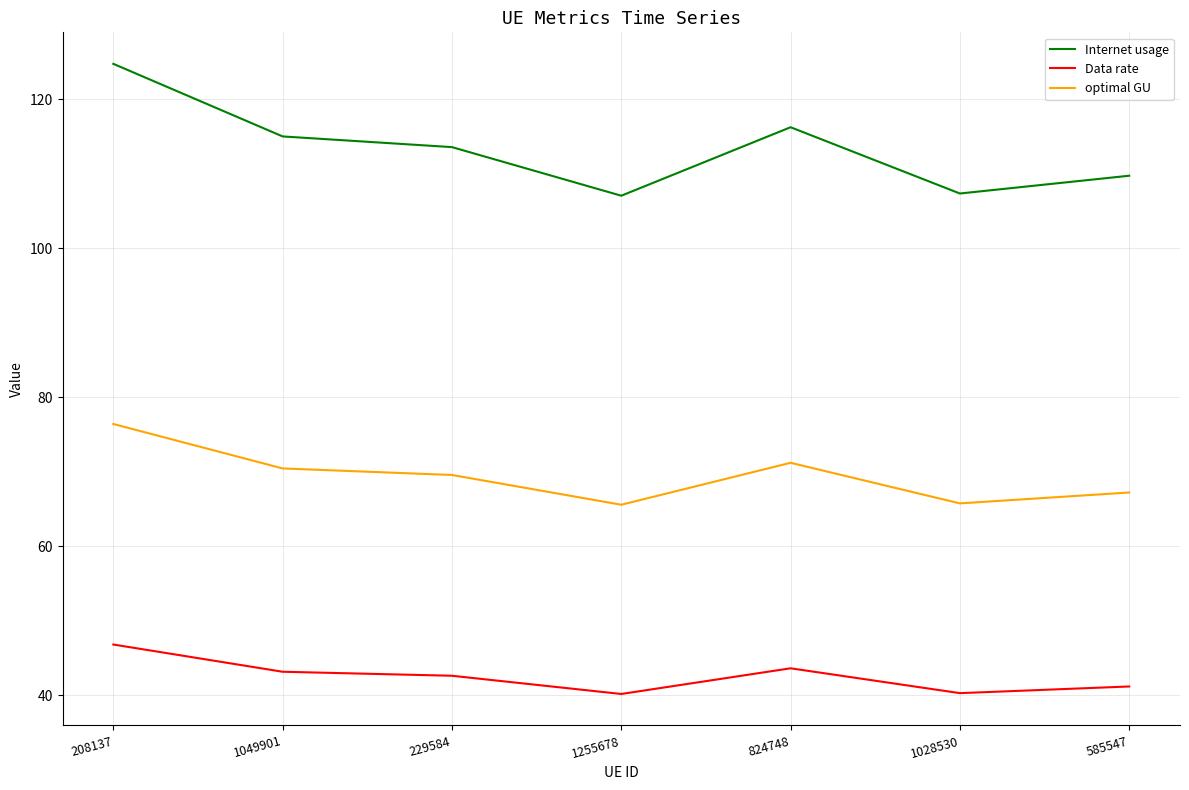

What position from the left is 585547?

7